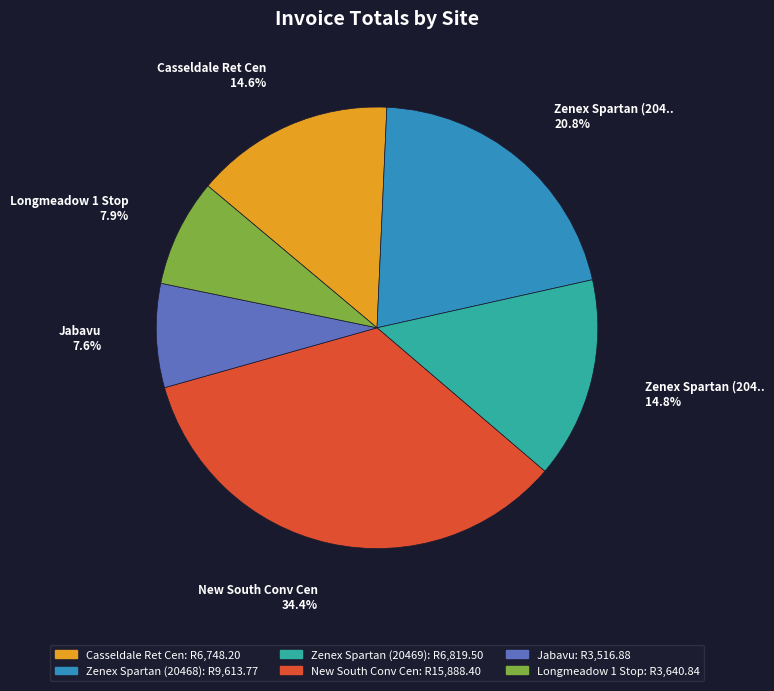

Is there any slice that represents more than half of the pie?

No